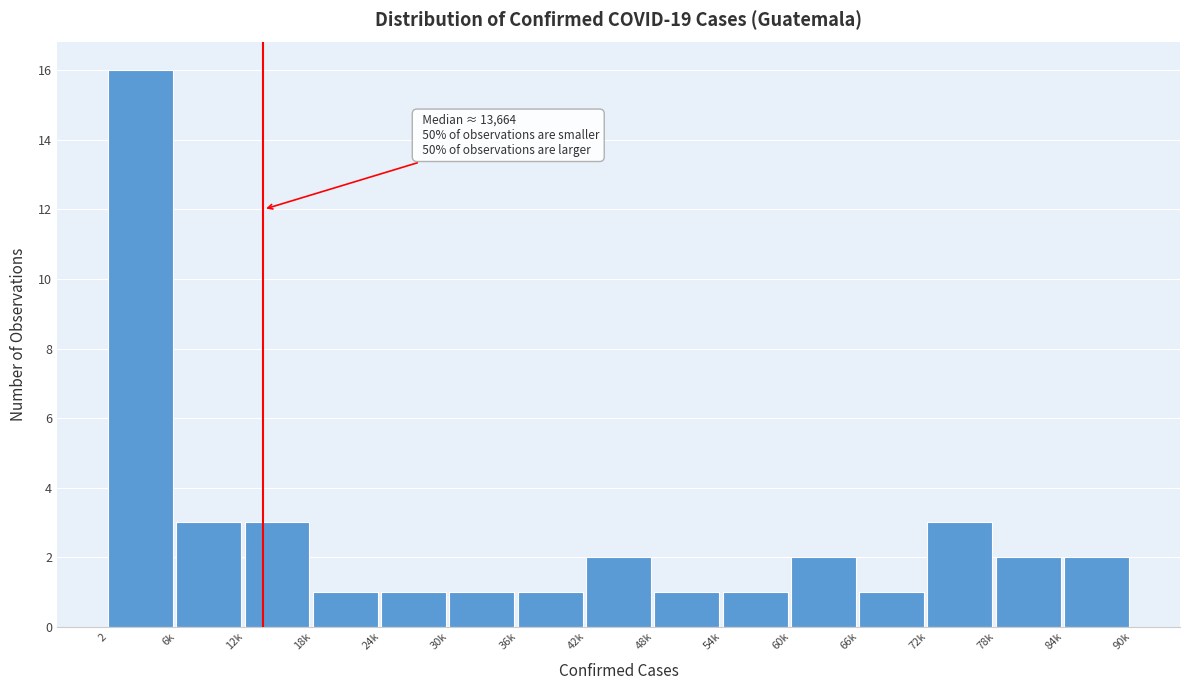

Reading right to left, transcribe all the data shown in this chart.

84k=2	78k=2	72k=3	66k=1	60k=2	54k=1	48k=1	42k=2	36k=1	30k=1	24k=1	18k=1	12k=3	6k=3	2=16